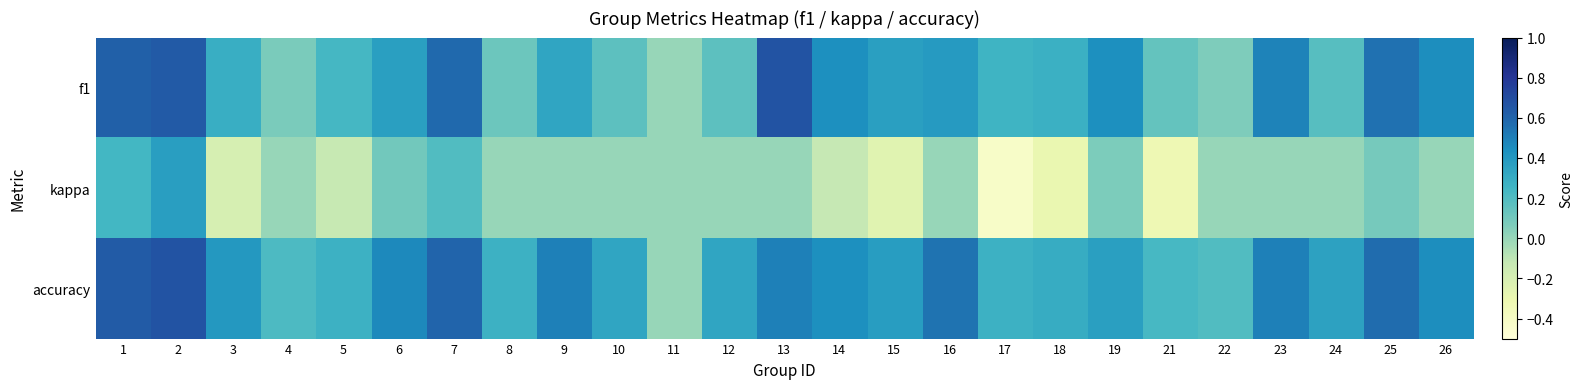

Between 10 and 8, which is larger?

10